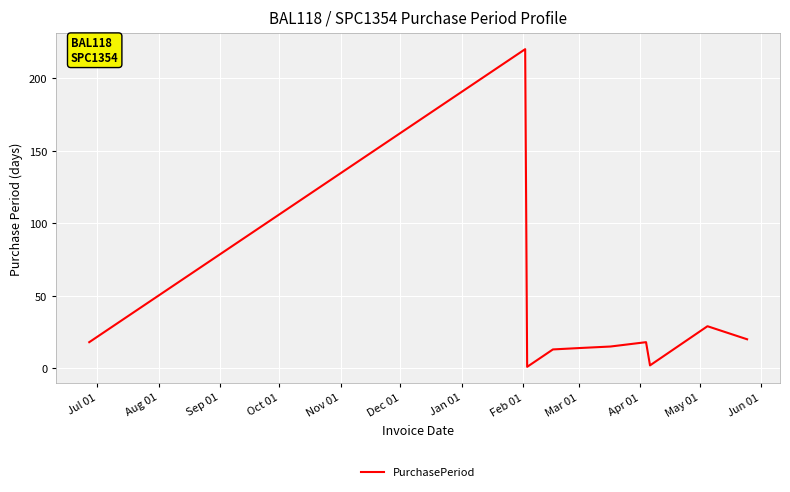

What is the greatest value displayed?

220